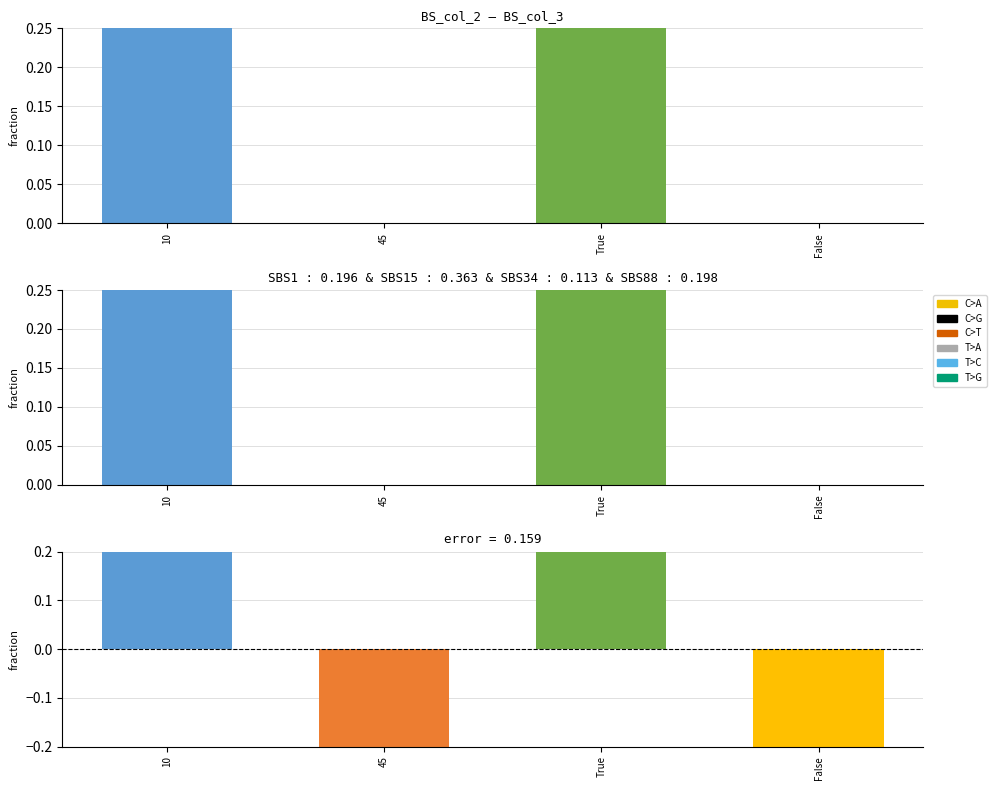

What is the difference between the second highest and minimum values?

10